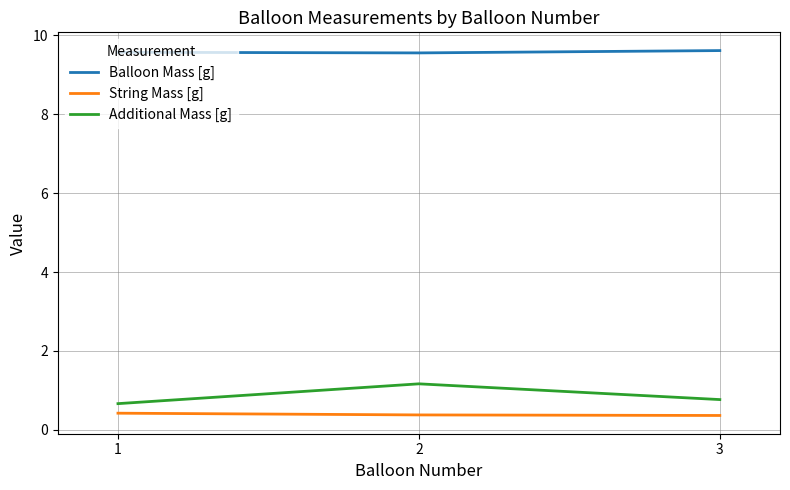

What is the average value of the String Mass [g] series?

0.4